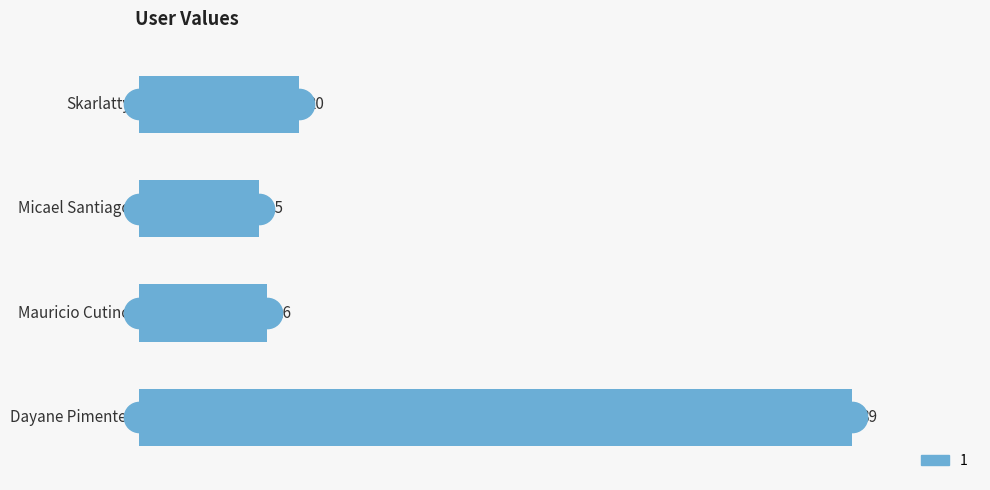

What is the difference between the maximum and second lowest values?

73